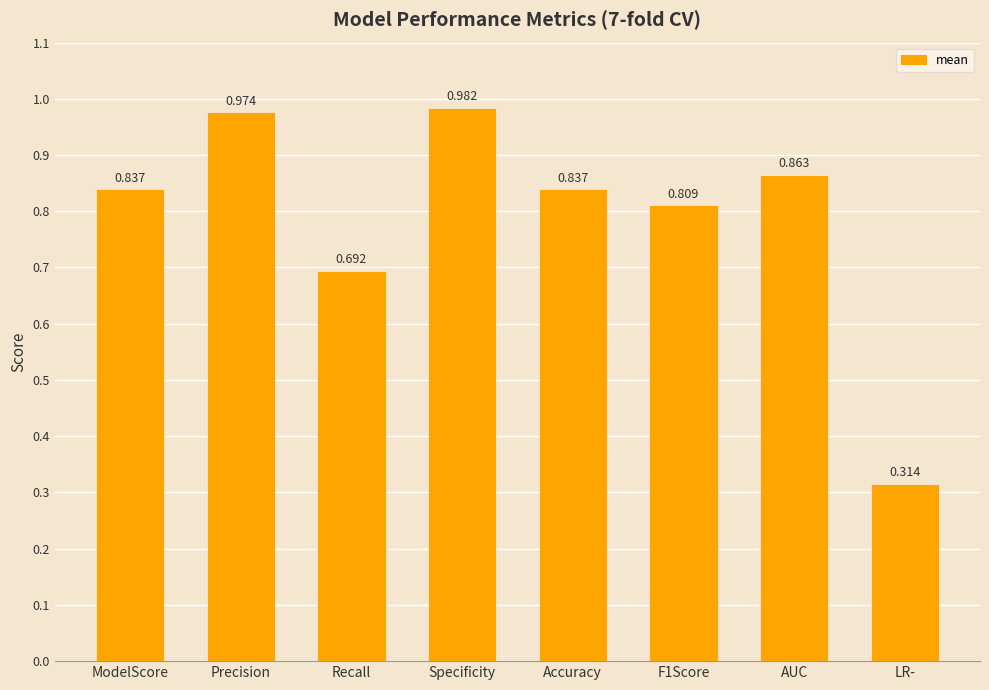

How many data points does each series have?

8